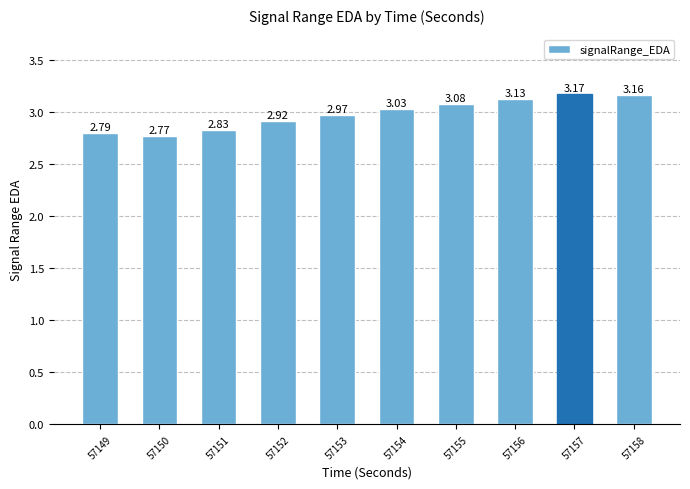

What is the difference between the values at 57152 and 57158?

0.2